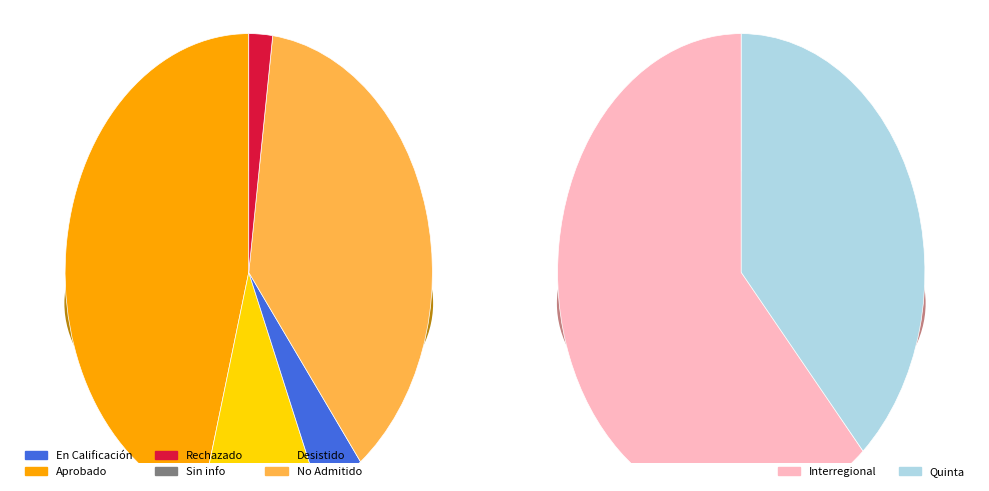

What is the ratio of the value at Aprobado to the value at En Calificación?

11.0